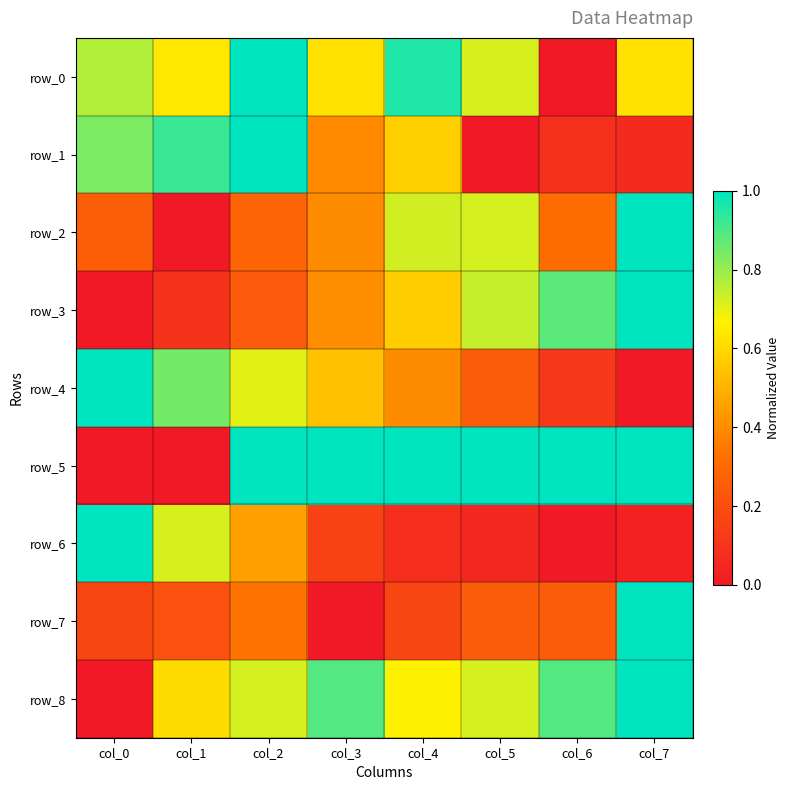

What is the sum of the row_3 values at col_7 and col_6?

1.9